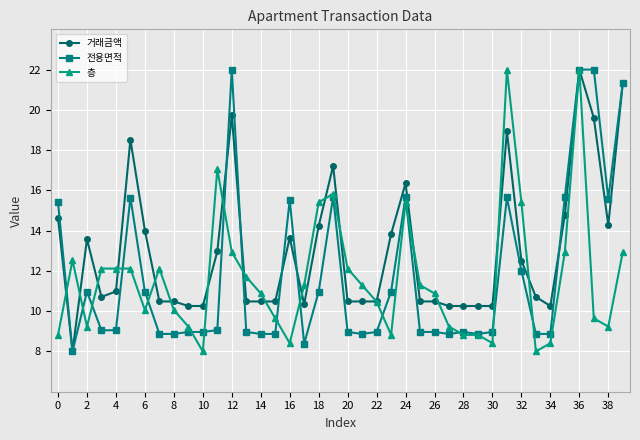

Which series ends up on top after the final intersection of 층 and 거래금액?

거래금액